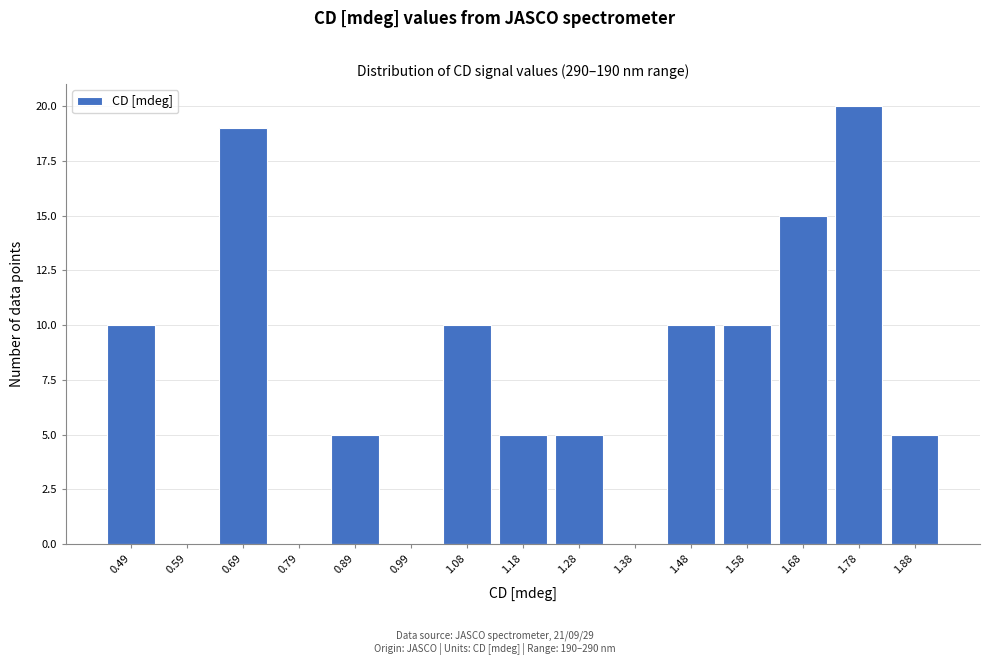

Reading right to left, list all the values displayed in this chart.

1.88=5	1.78=20	1.68=15	1.58=10	1.48=10	1.38=0	1.28=5	1.18=5	1.08=10	0.99=0	0.89=5	0.79=0	0.69=19	0.59=0	0.49=10